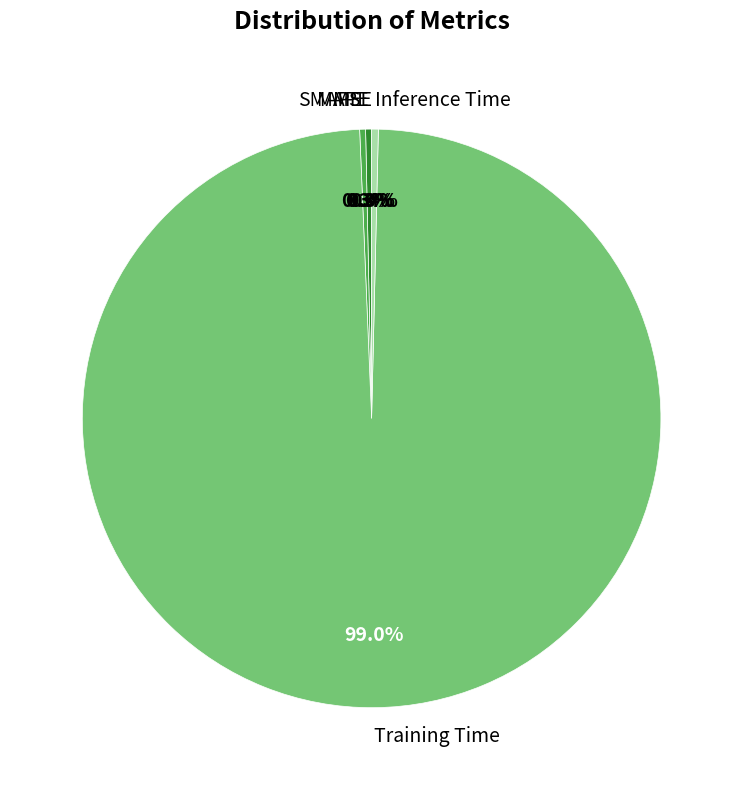

Which slice is the largest?

Training Time